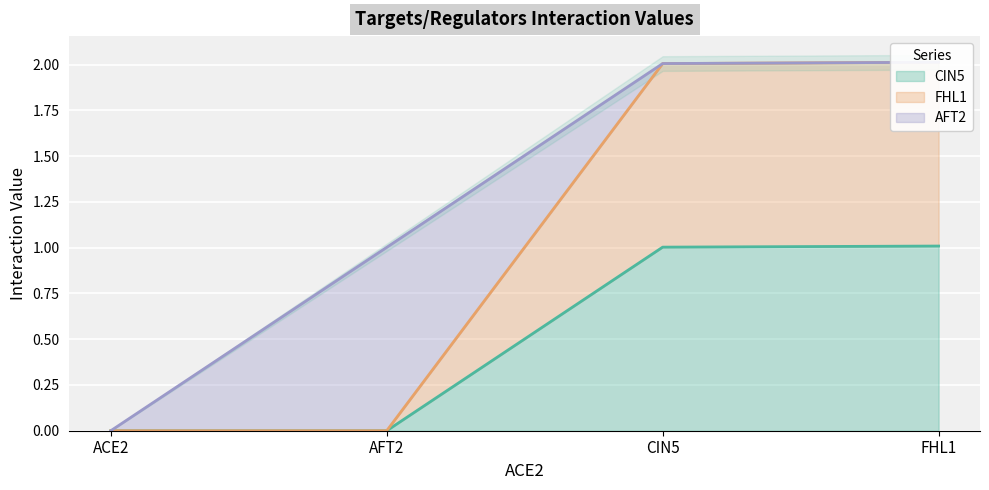

Which category has the lowest value in the FHL1 series?

ACE2